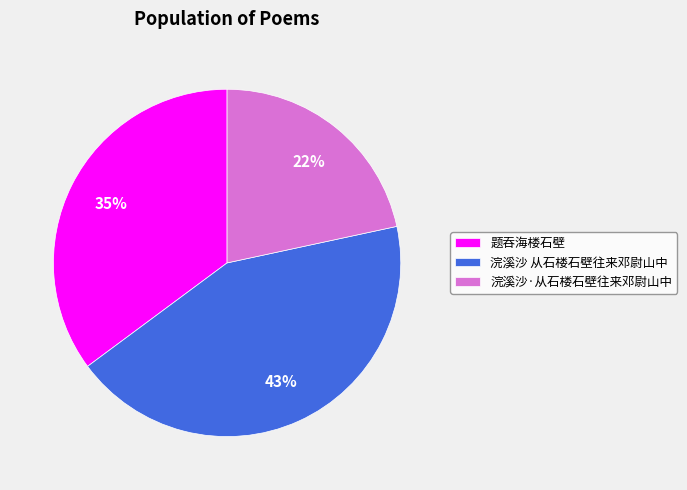

Is 题吞海楼石壁 the majority of the pie?

No